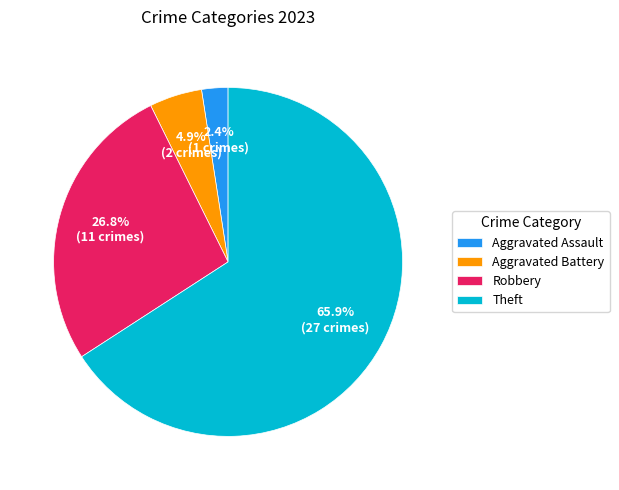

Is Robbery the majority of the pie?

No